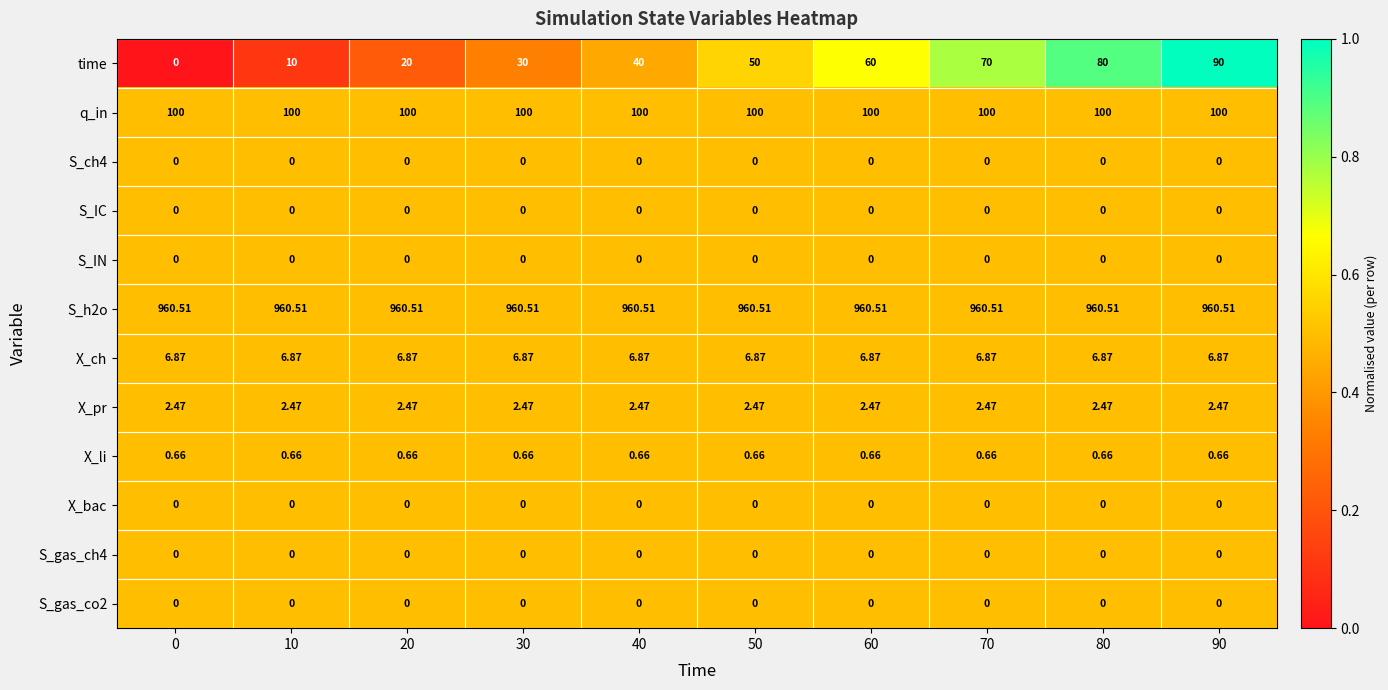

Which series has the largest total across all categories?

S_h2o